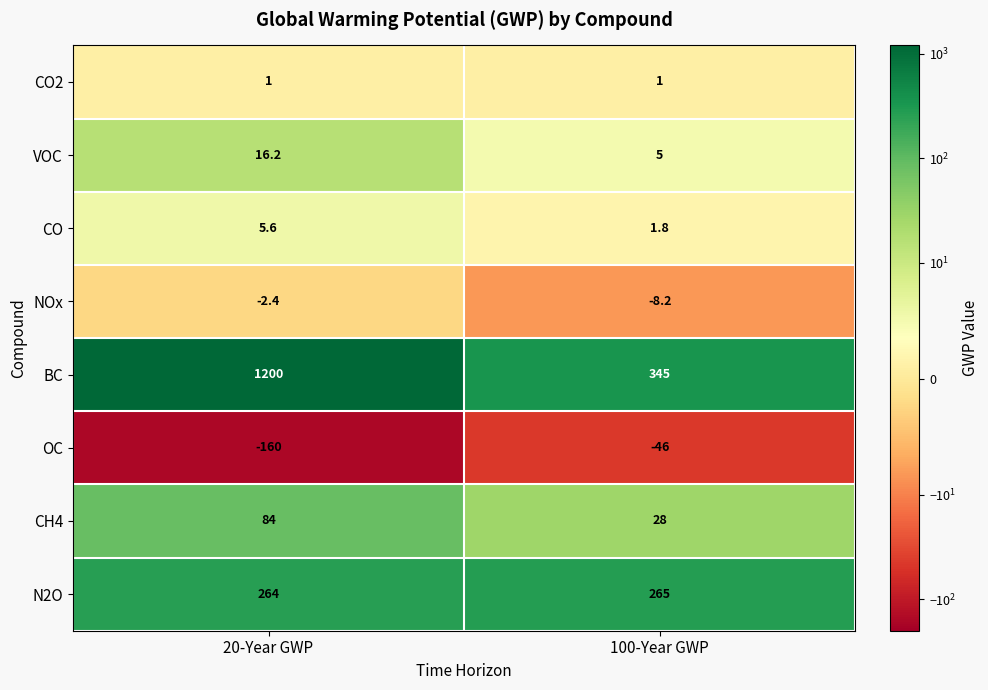

What is the difference between the OC values at 20-Year GWP and 100-Year GWP?

114.0